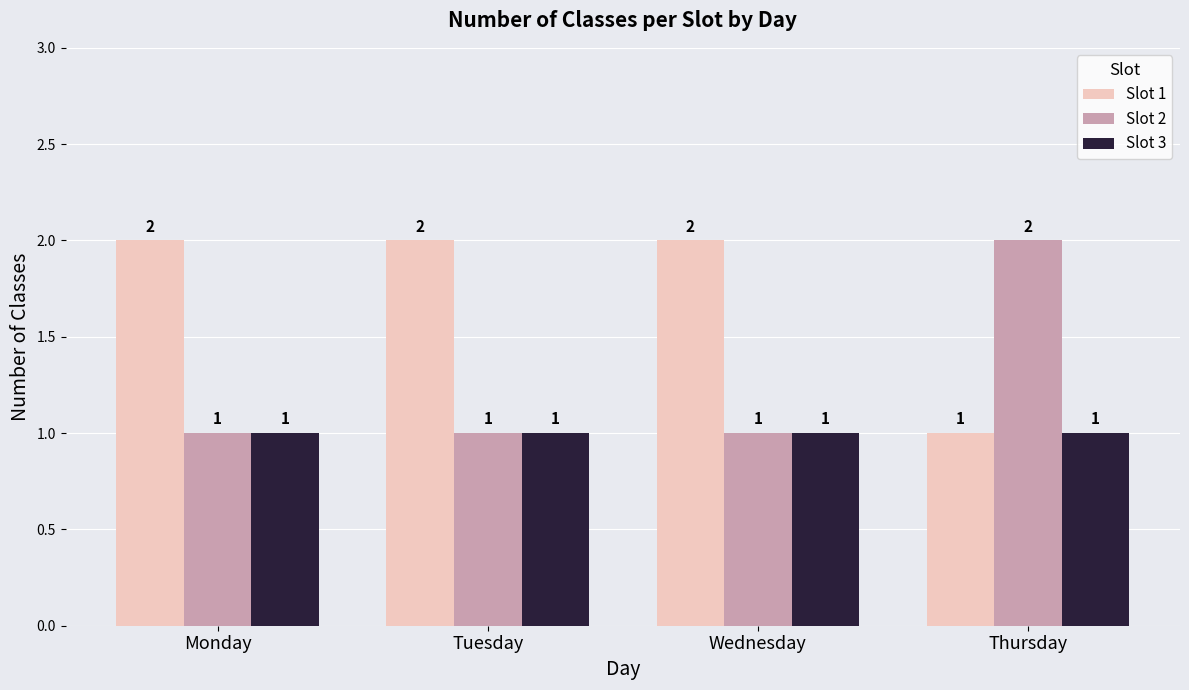

What is the minimum value for Slot 1?

1